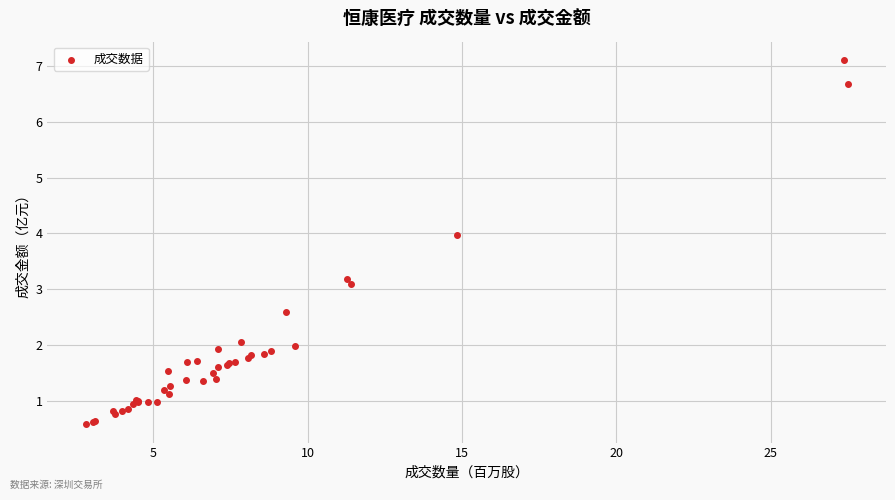

What Y value in the scatter plot is closest to 3?

3.1